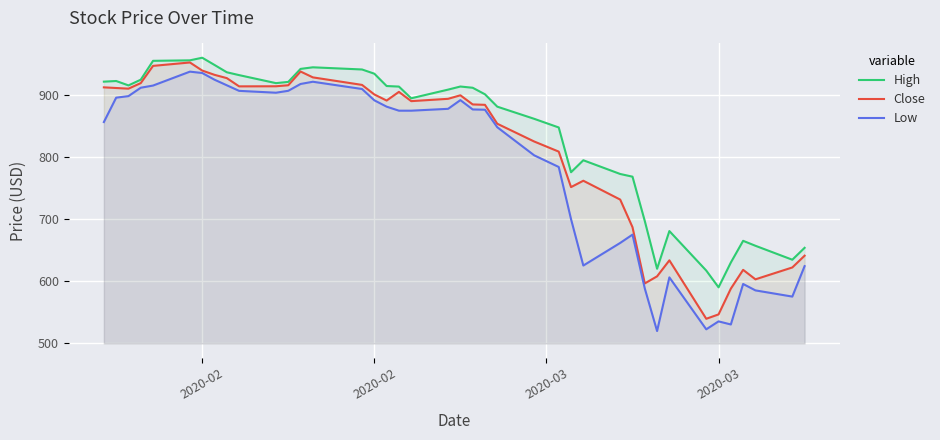

What is the value of the Low point at the 19th from the left?

875.0